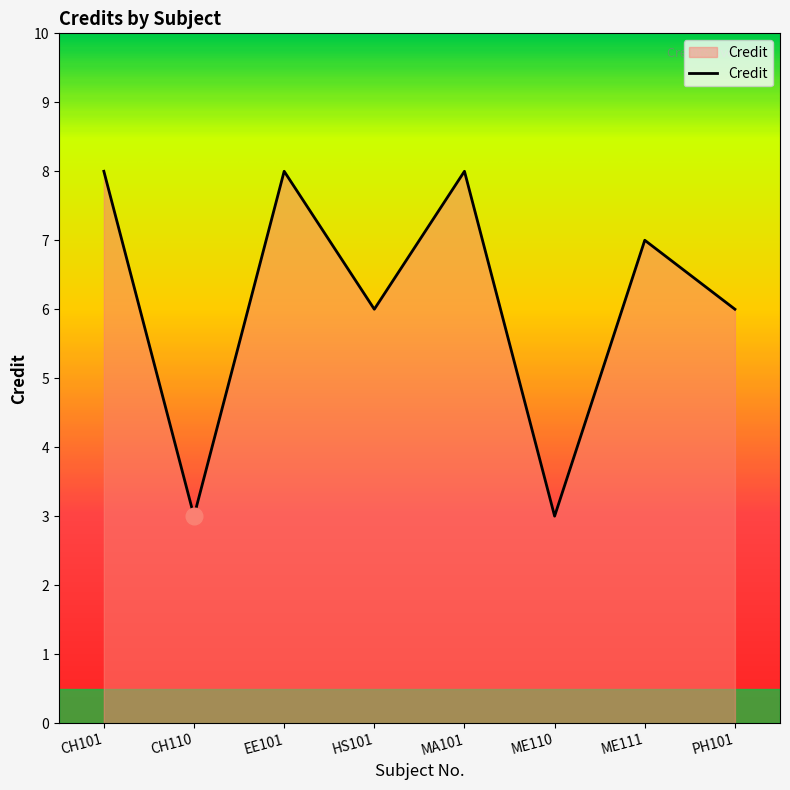

At which category does the data reach its first local valley?

CH110